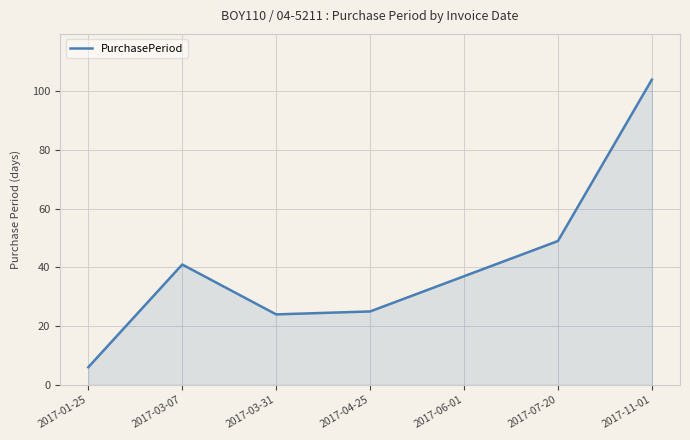

True or false: the data shows 104 at 2017-11-01.

True